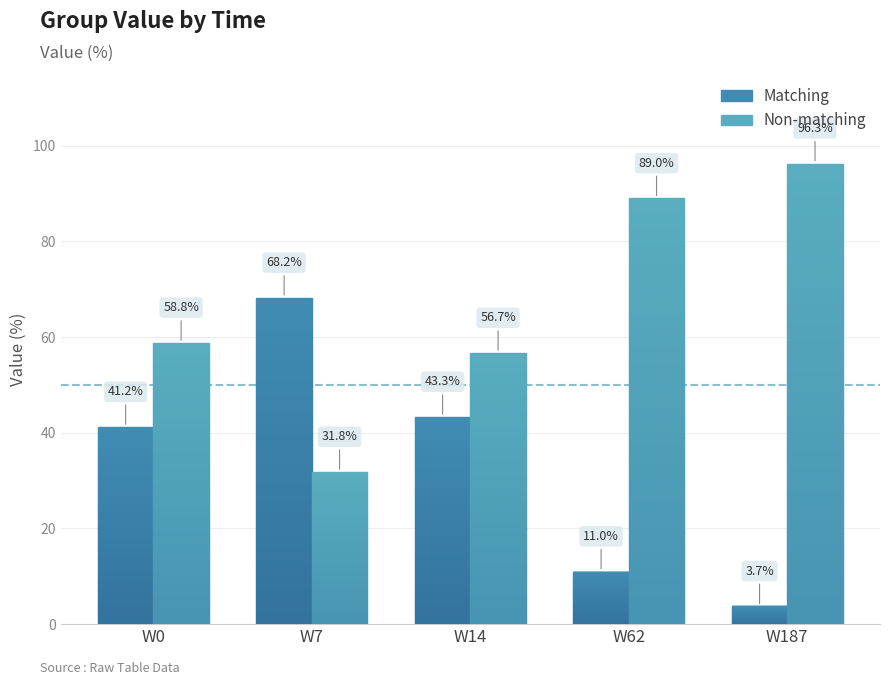

What is the spread (max minus min) of values at W187?

92.5